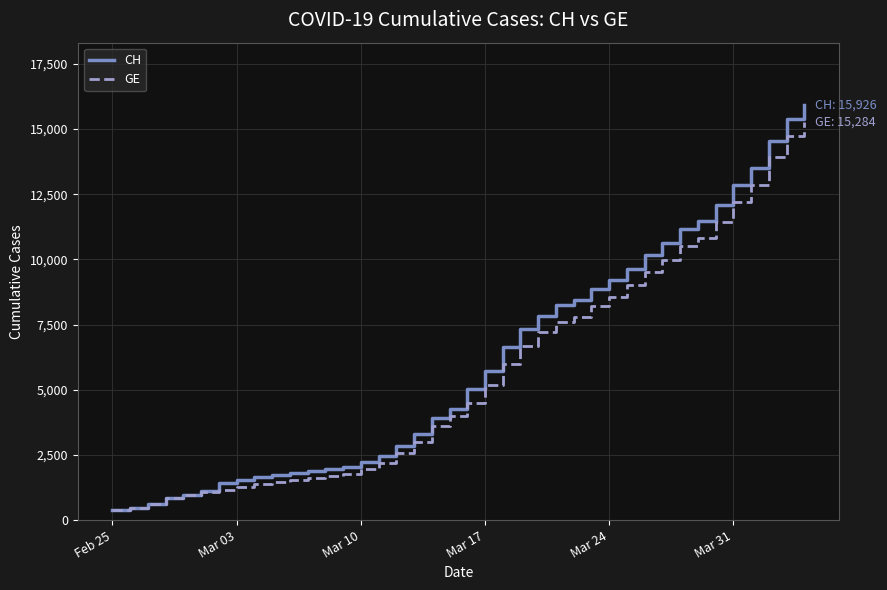

What is the greatest value displayed?

15926